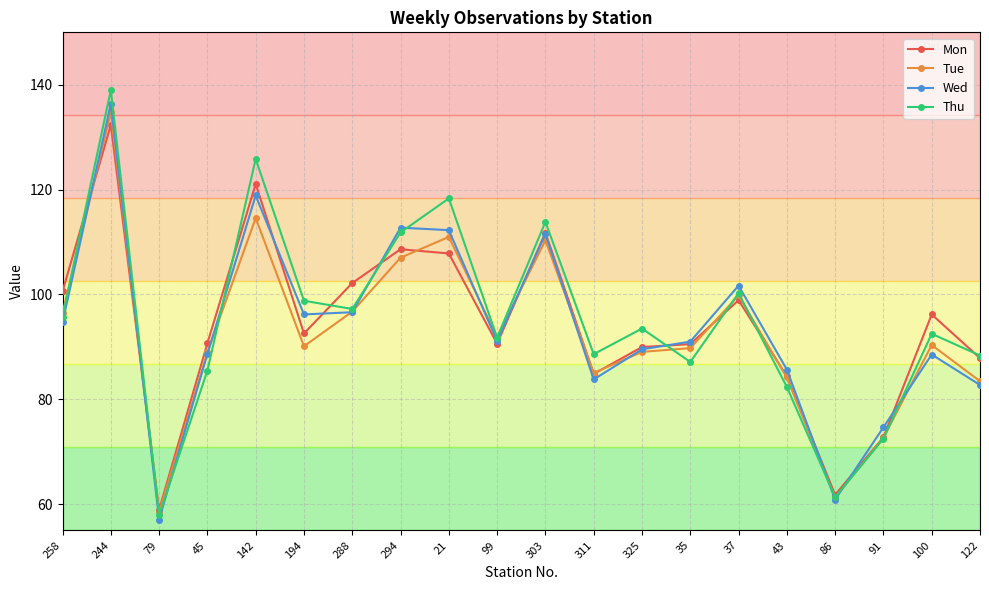

Is it true that Tue equals 34.8 at 91?

False